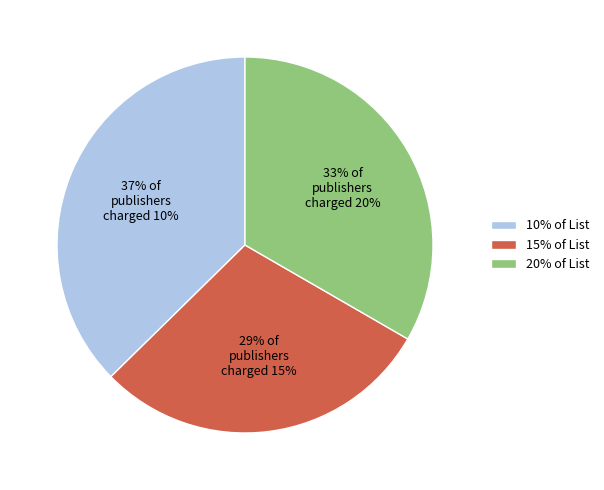

To the nearest percent, what is the difference between the largest and smallest slice percentages?

8%